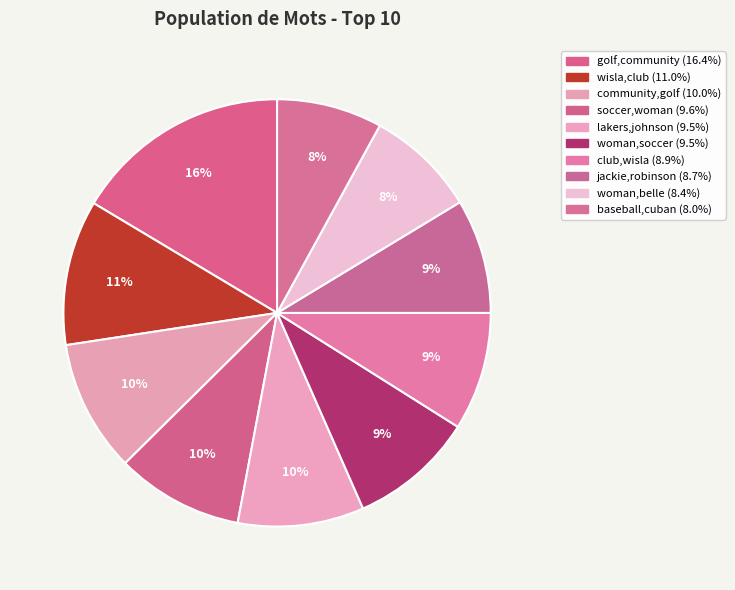

What portion of the pie excludes woman,belle?

91.6%